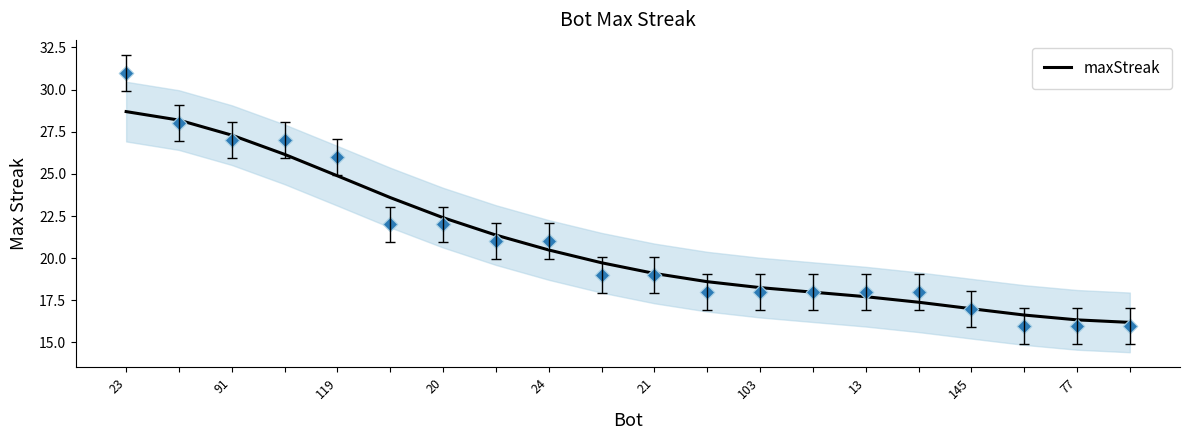

Which category has the highest value in the maxStreak series?

23